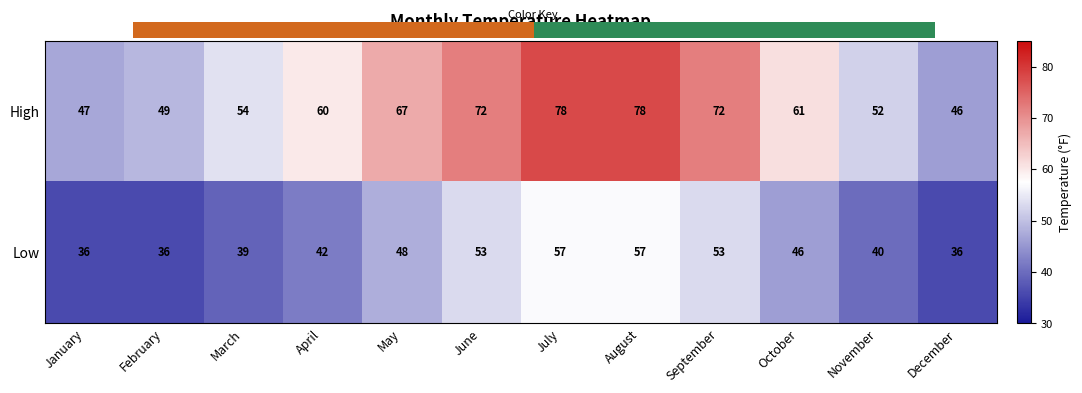

Rank the series by their average value, from highest to lowest.

High, Low